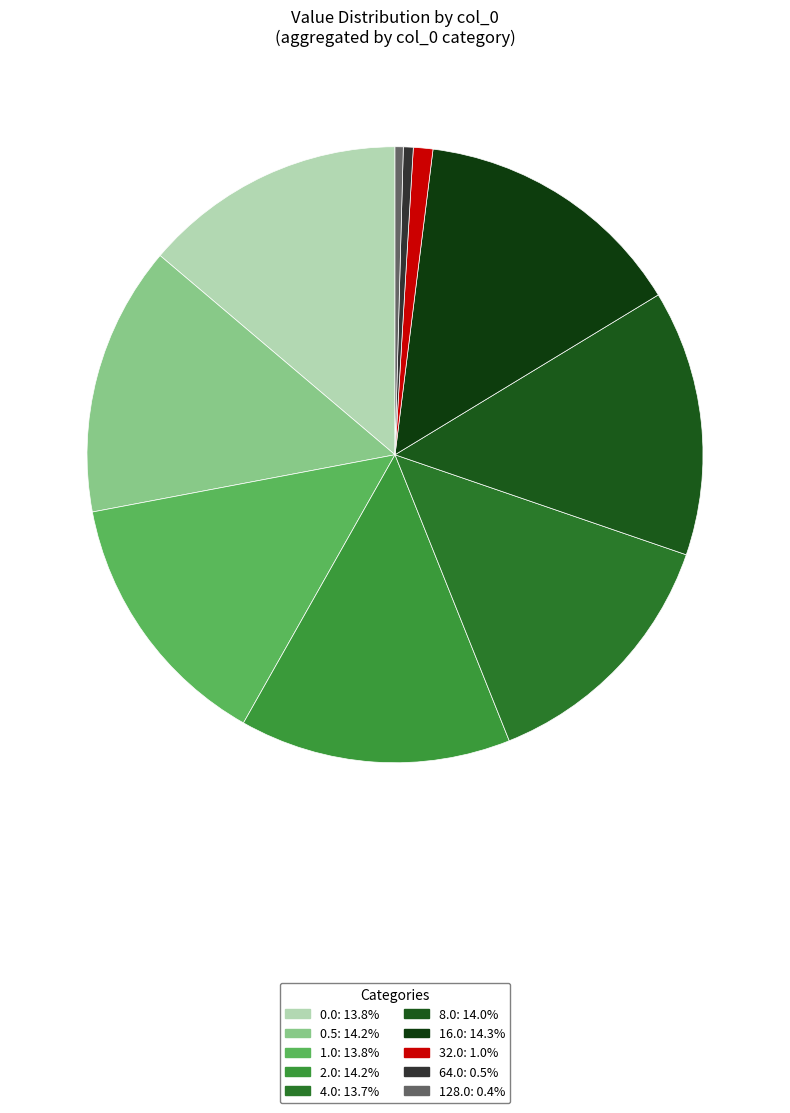

Does 128.0 represent more than half of the total?

No